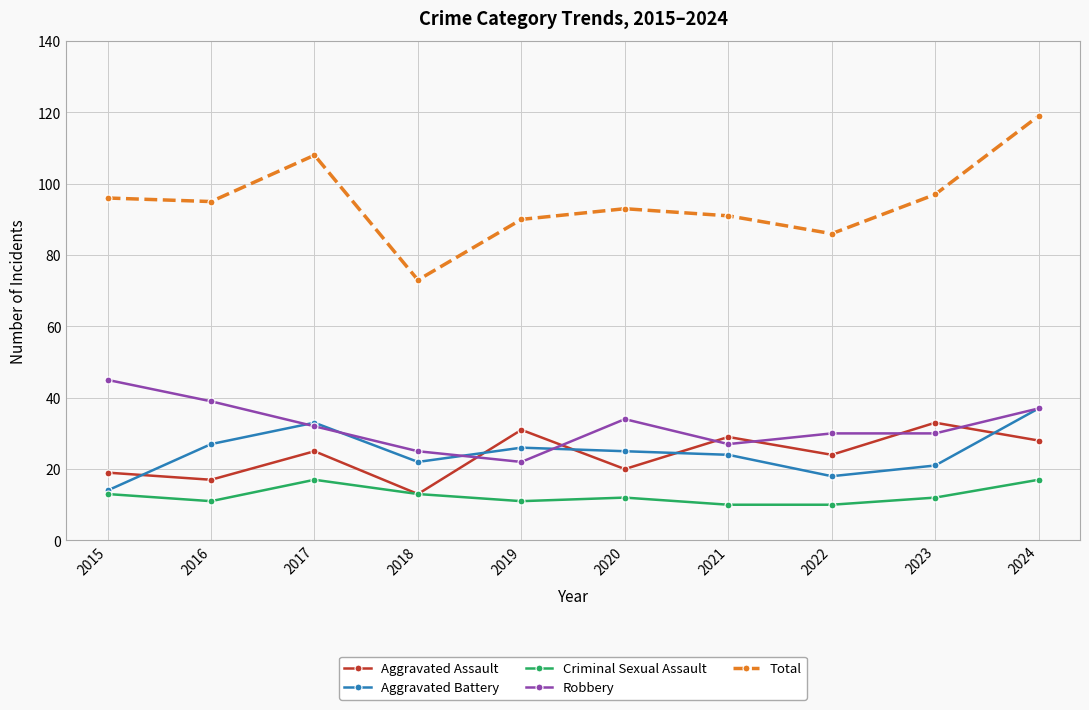

Reading left to right, what are all the values shown in this chart?

Aggravated Assault: 19	17	25	13	31	20	29	24	33	28
Aggravated Battery: 14	27	33	22	26	25	24	18	21	37
Criminal Sexual Assault: 13	11	17	13	11	12	10	10	12	17
Robbery: 45	39	32	25	22	34	27	30	30	37
Total: 96	95	108	73	90	93	91	86	97	119